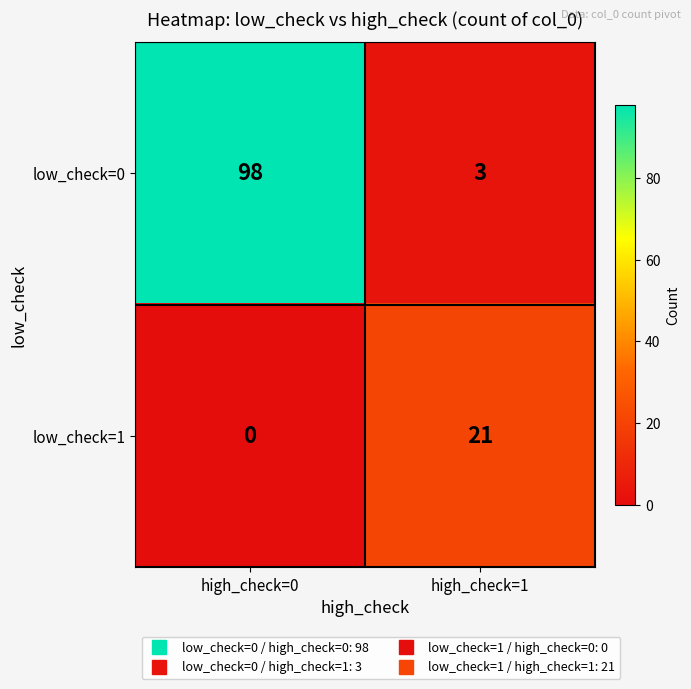

How many series are shown in this chart?

2